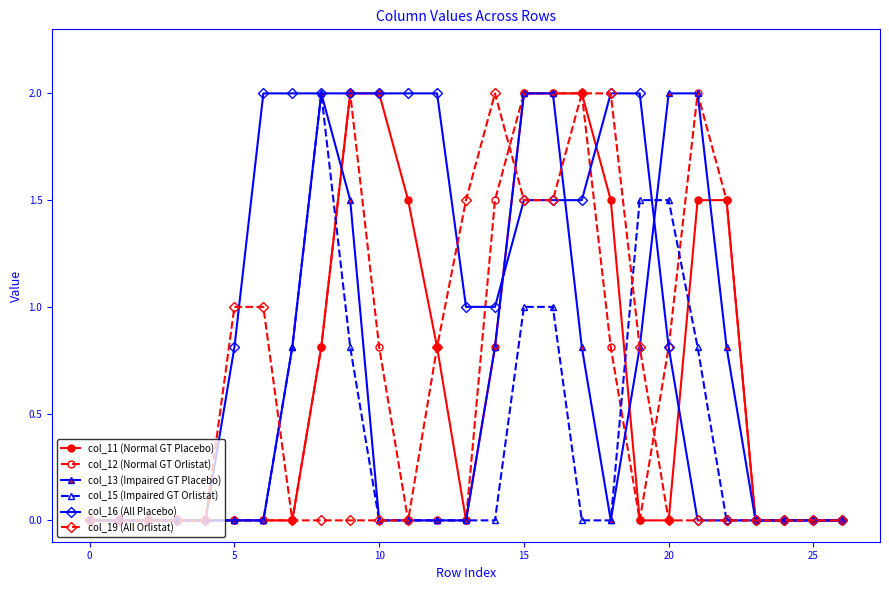

What is the sum of all col_15 (Impaired GT Orlistat) values?

9.4